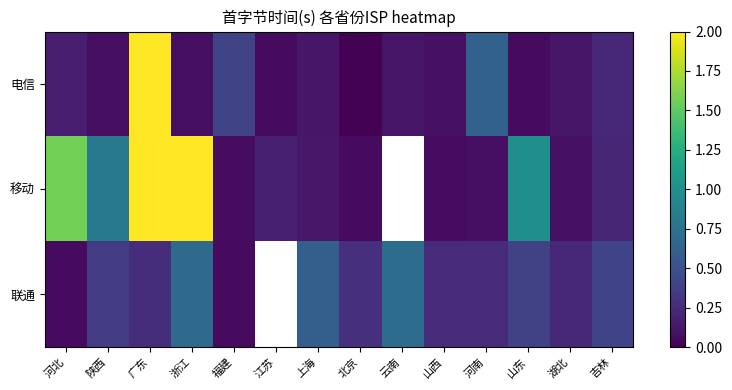

Is it true that 电信 equals 0.1 at 山东?

True